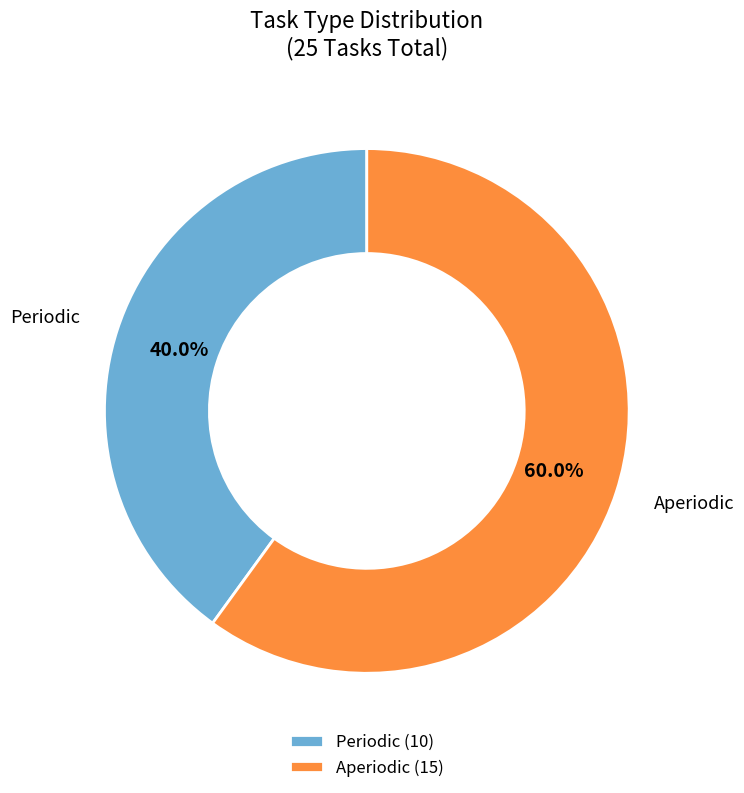

To the nearest percent, what portion does Periodic represent?

40%